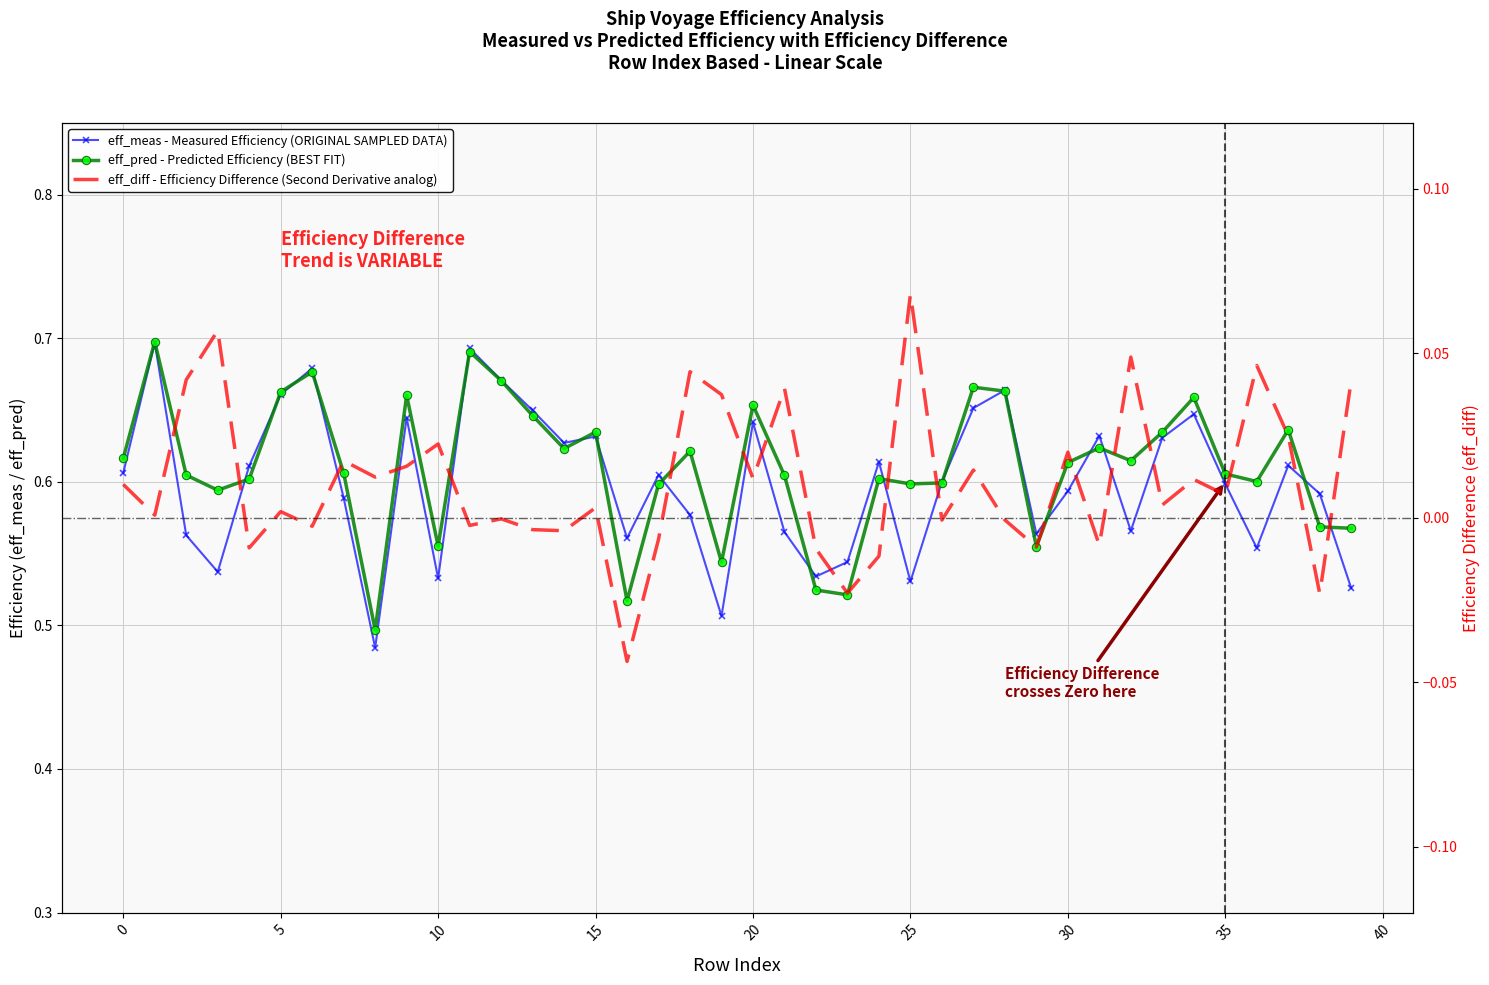

What is the value of the eff_meas point at the 27th from the left?

0.6